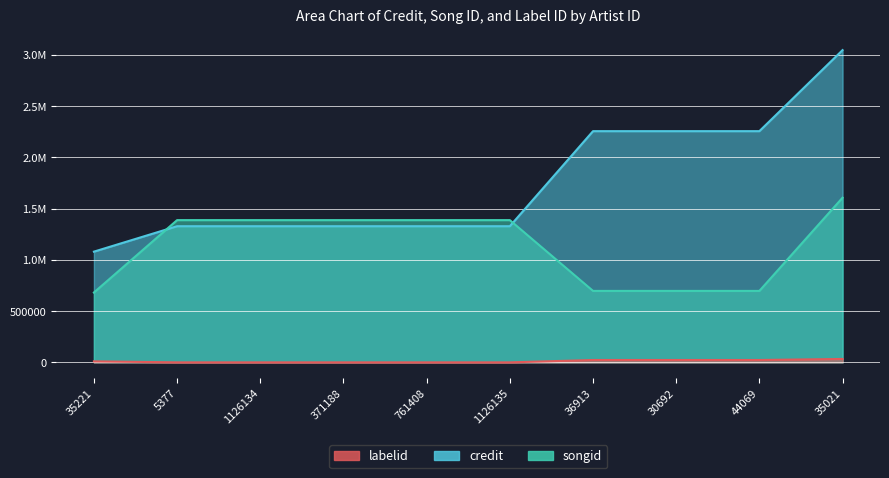

The credit series shows 3259253 at 30692. True or false?

False